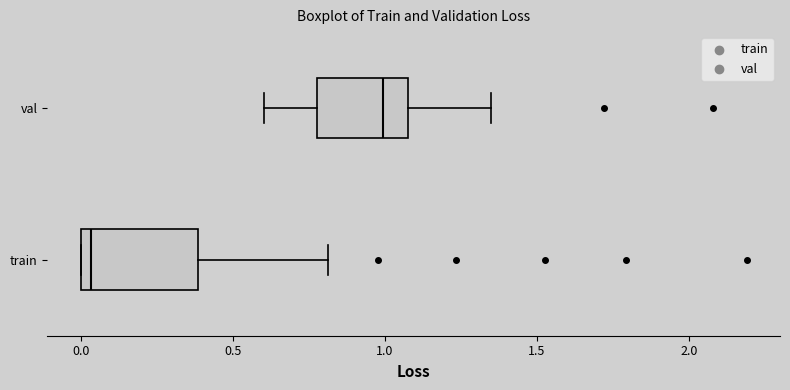

Which box's median line is the furthest to the right?

val